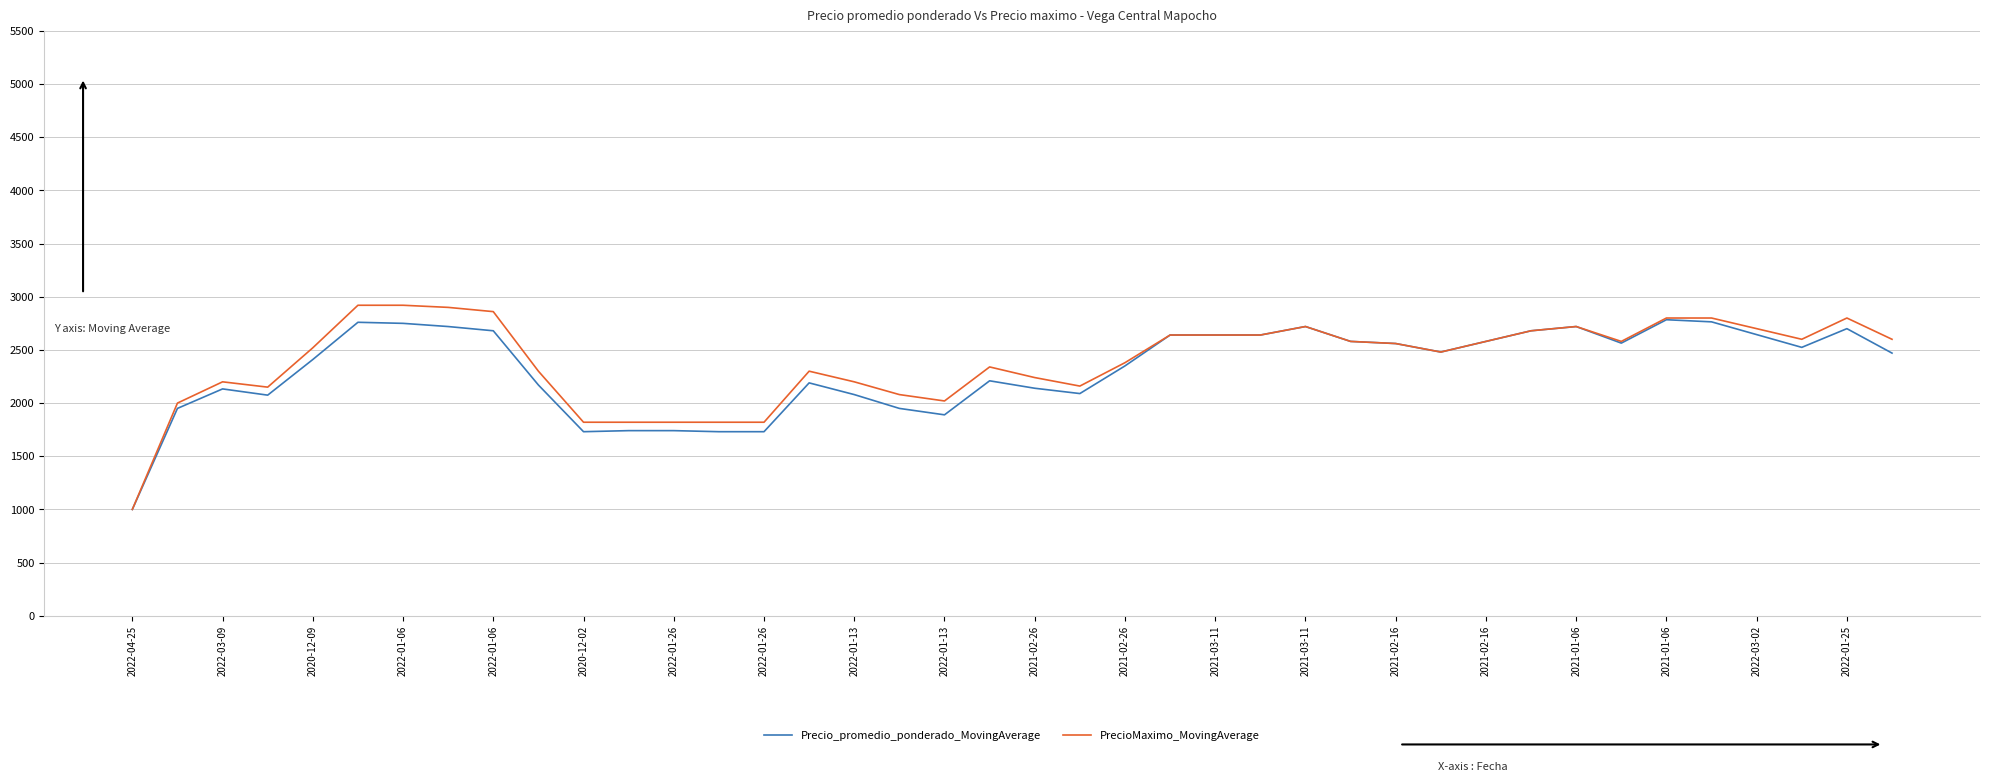

Which series has the largest range (max minus min)?

PrecioMaximo_MovingAverage